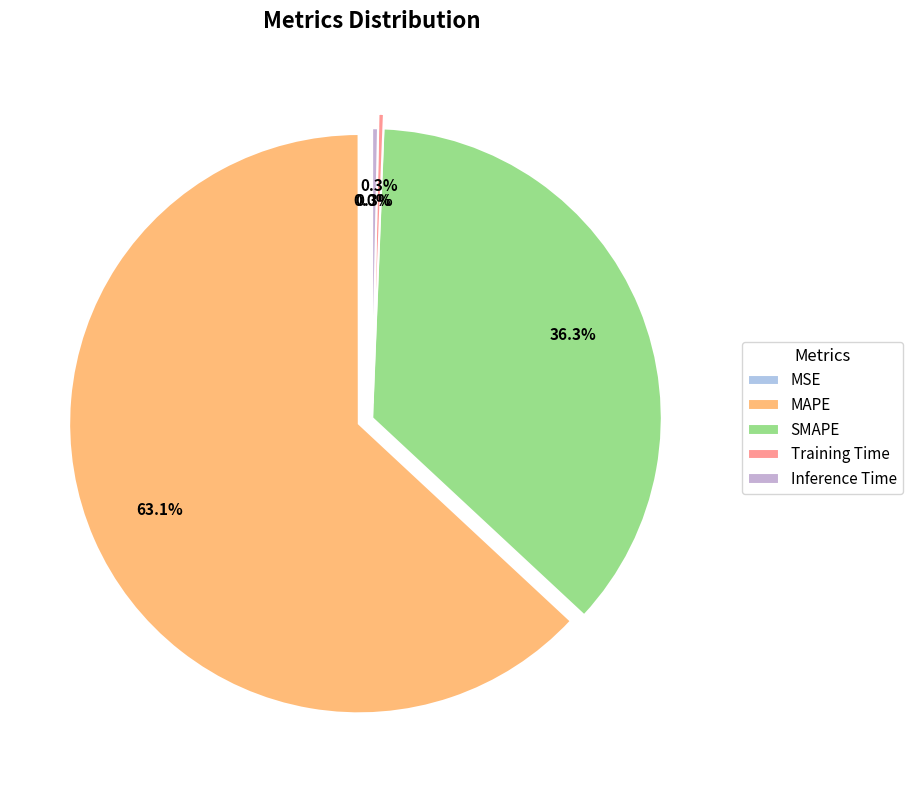

Combined, do SMAPE and MAPE account for over 50%?

Yes